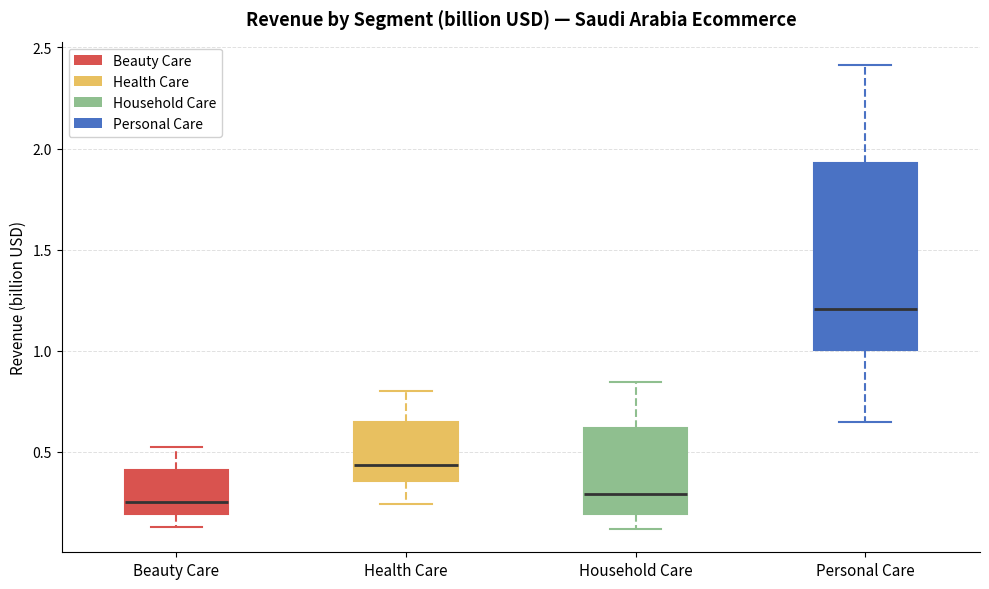

Which box's median line is the highest?

Personal Care